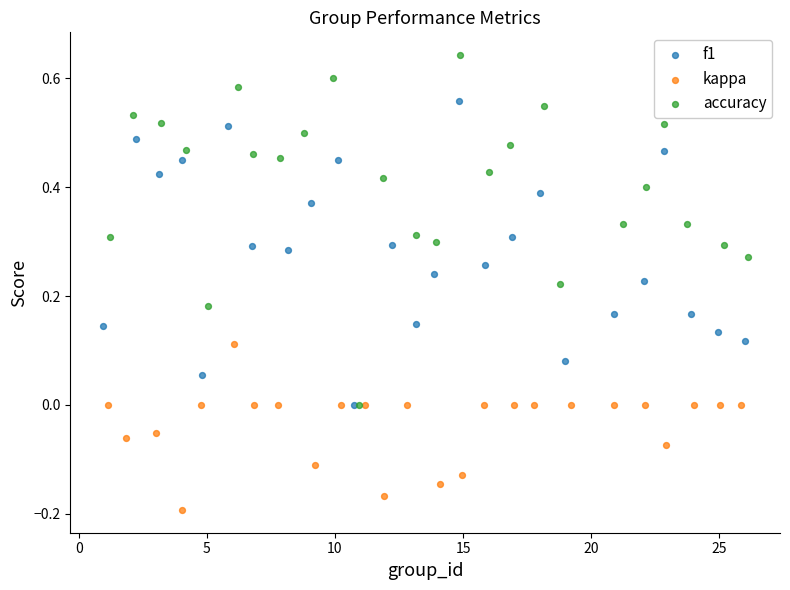

Which series contains the lowest Y value?

kappa